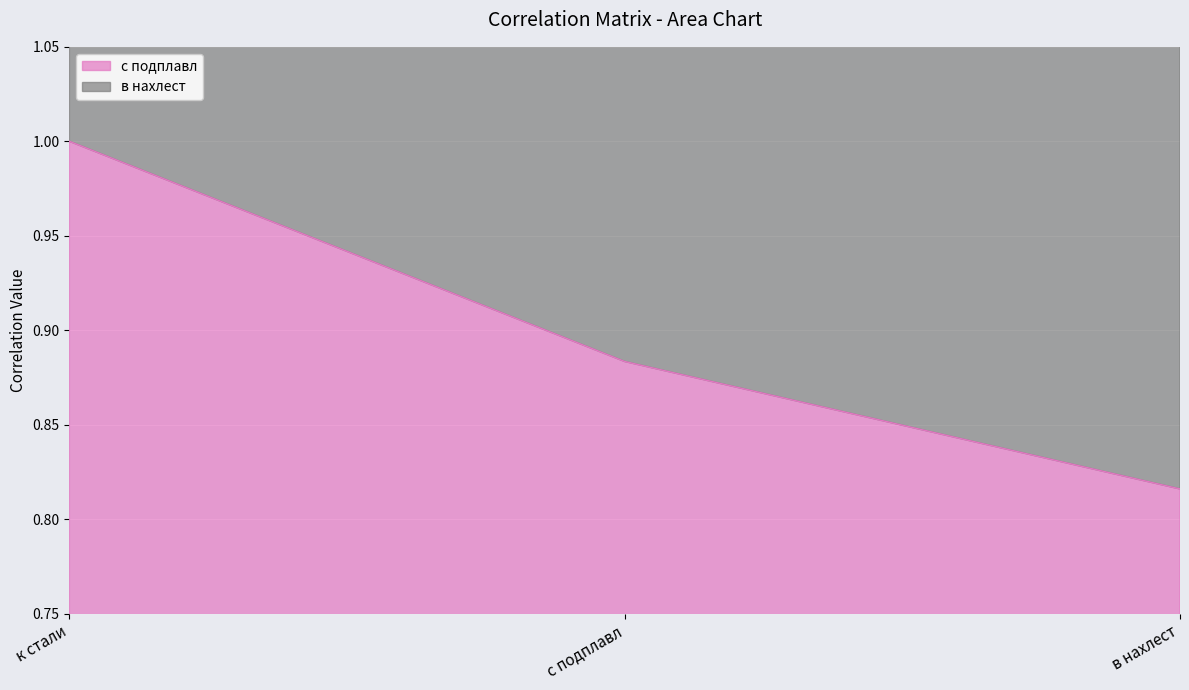

Reading left to right, extract all data points from this chart.

1.0	0.9	0.8